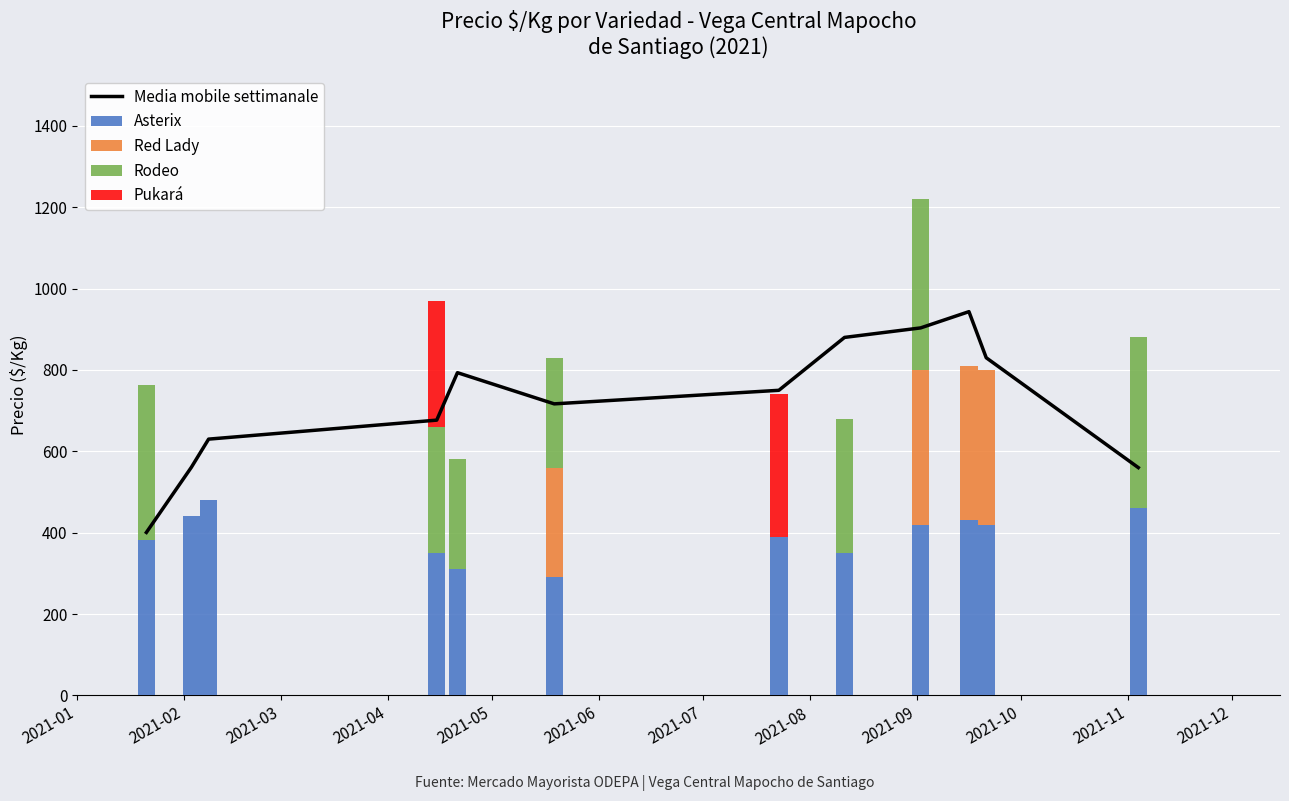

What is the highest value of the Asterix series?

480